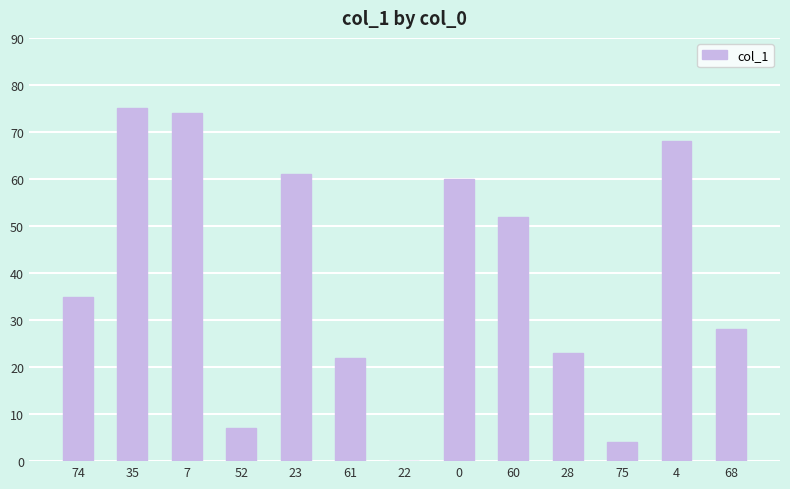

Approximately how many times larger is the value at 68 compared to 35?

0.4